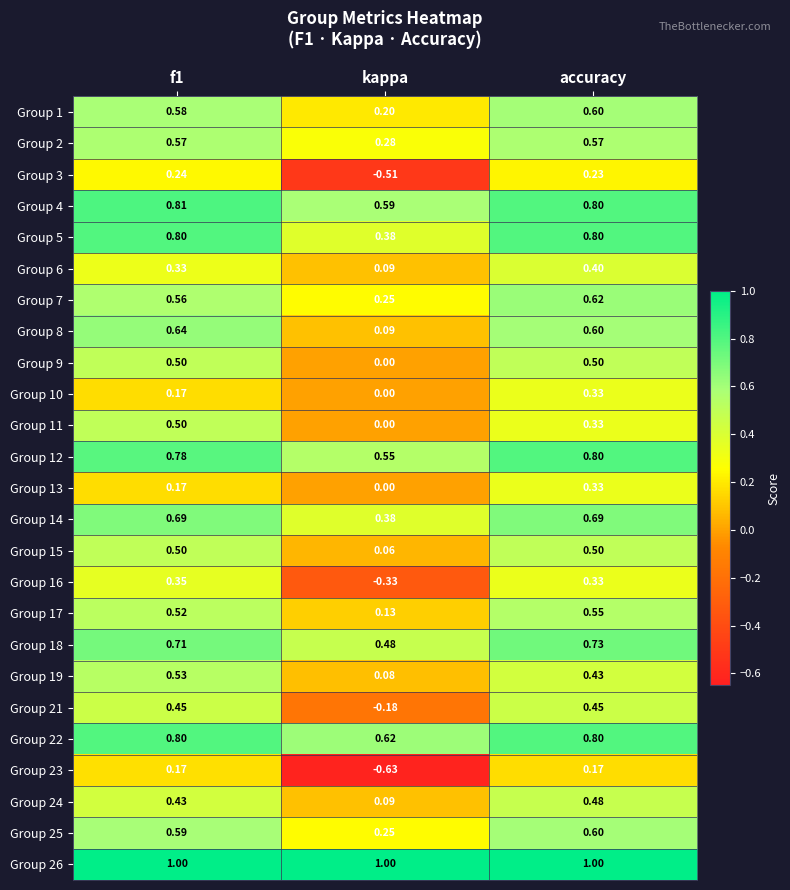

What is the total value across all series at accuracy?

13.6